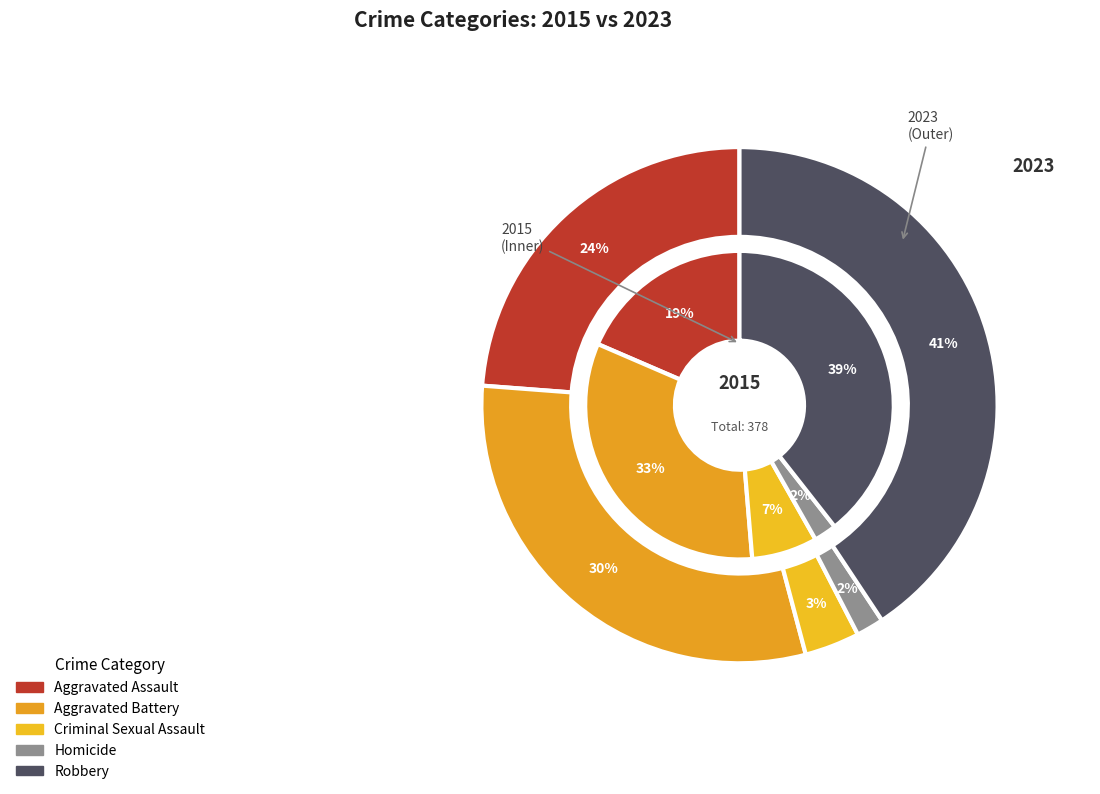

Count the number of slices in the pie.

5